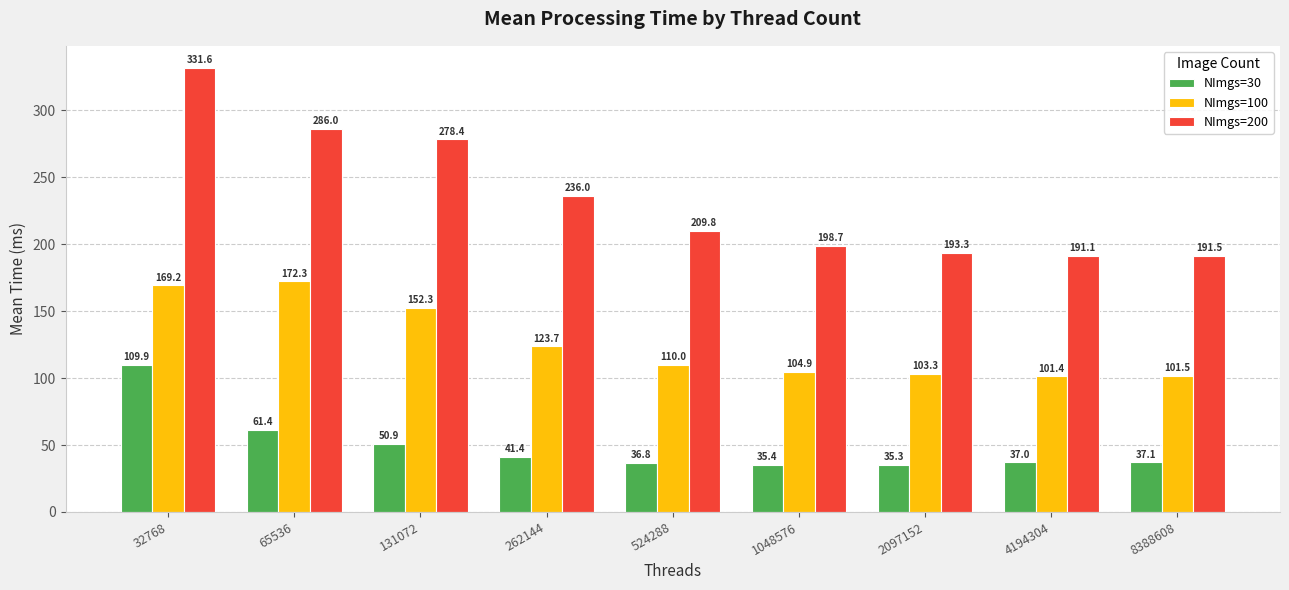

How many values in the NImgs=100 series exceed 110?

5